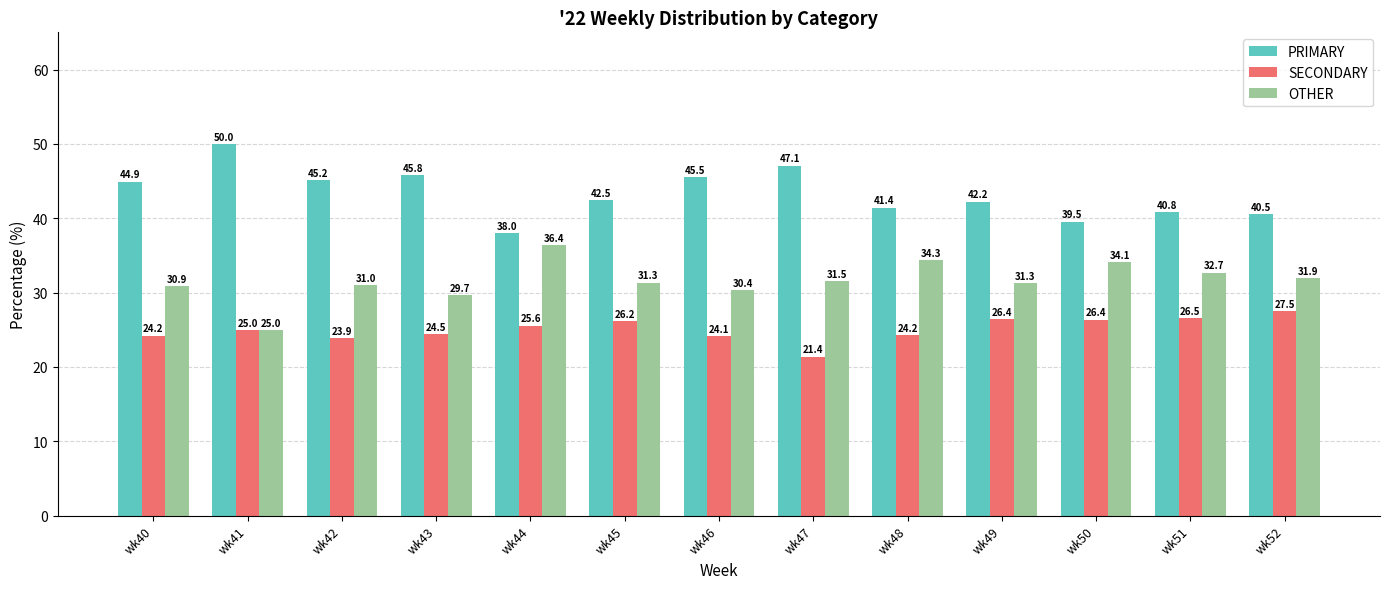

How many bars are there in total?

39